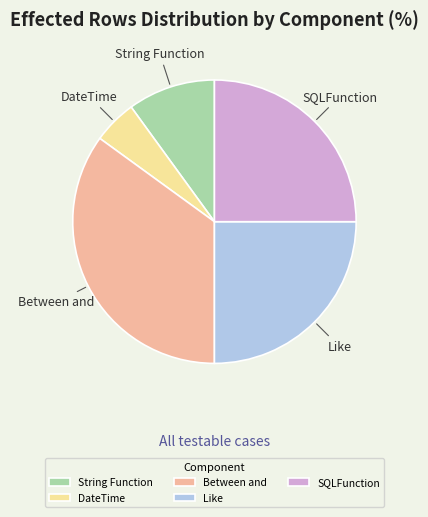

Does any single category account for the majority?

No